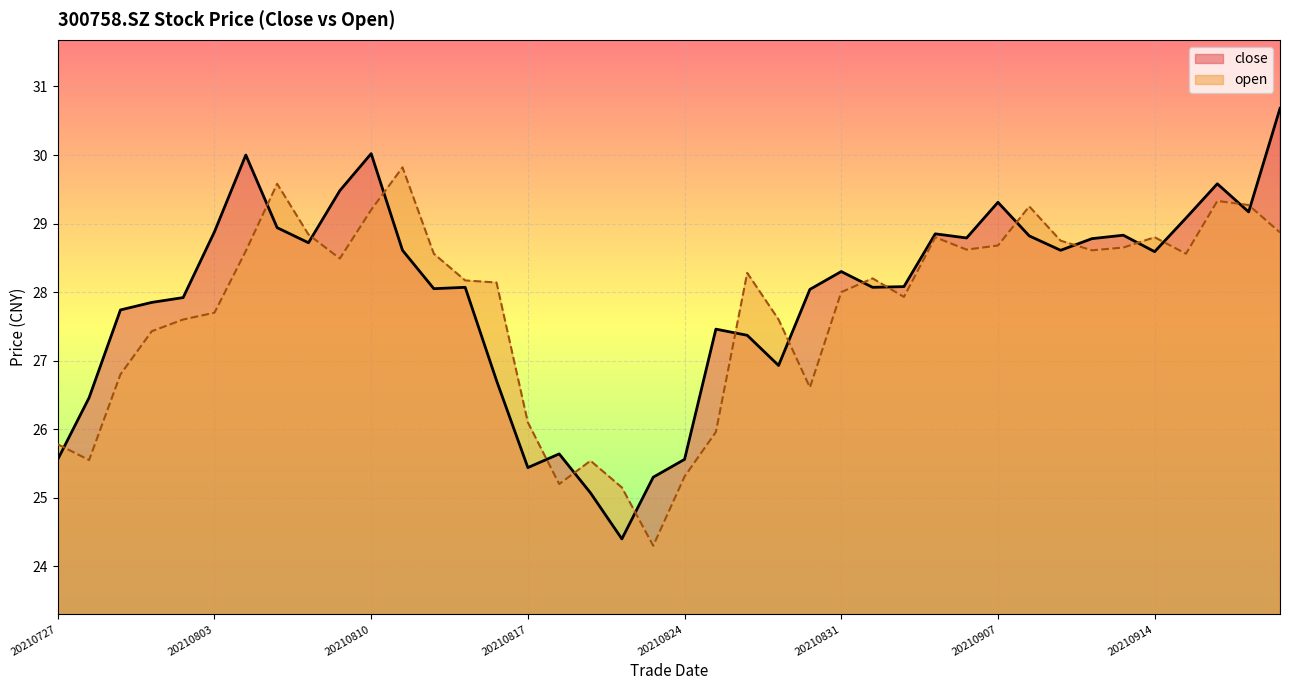

Count the number of categories in the chart.

40